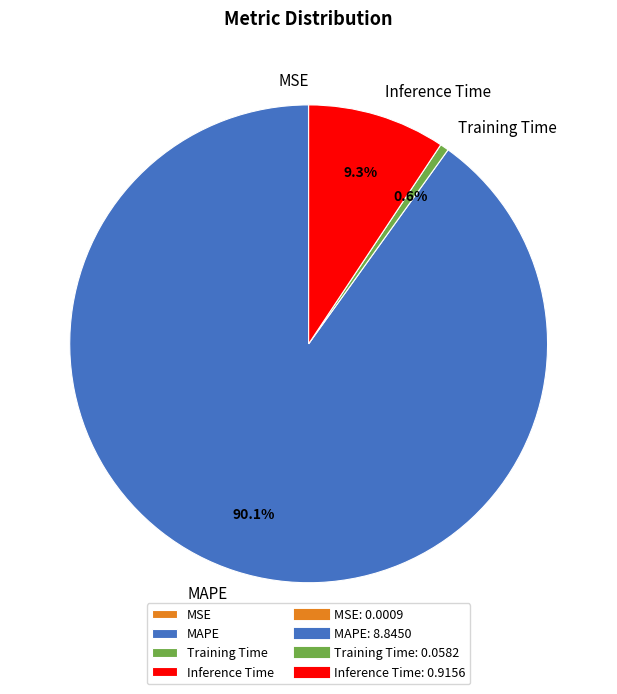

Which category accounts for the majority?

MAPE